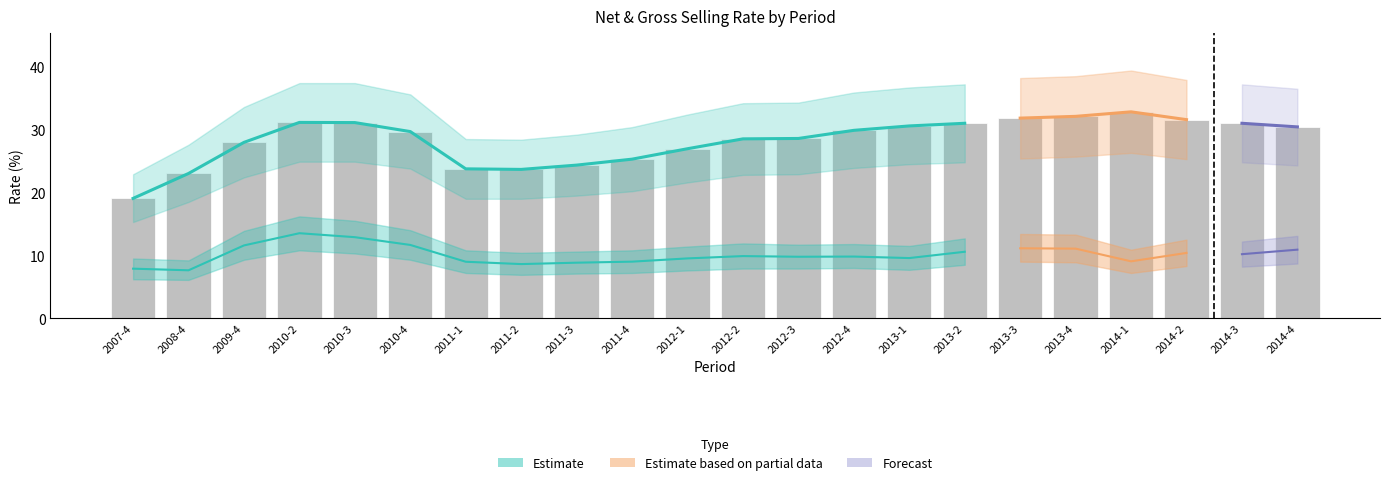

How many bars are there in total?

22